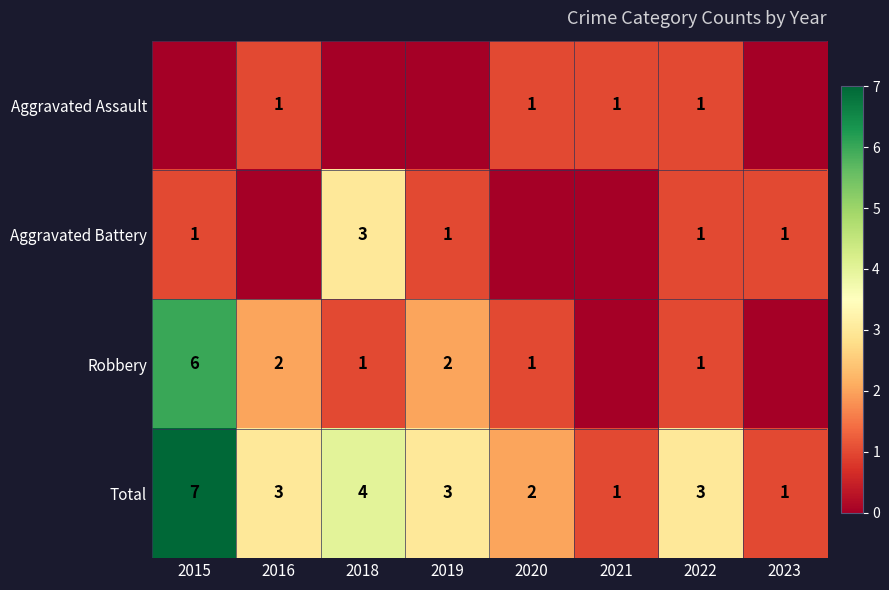

At which label does Total reach its peak?

2015